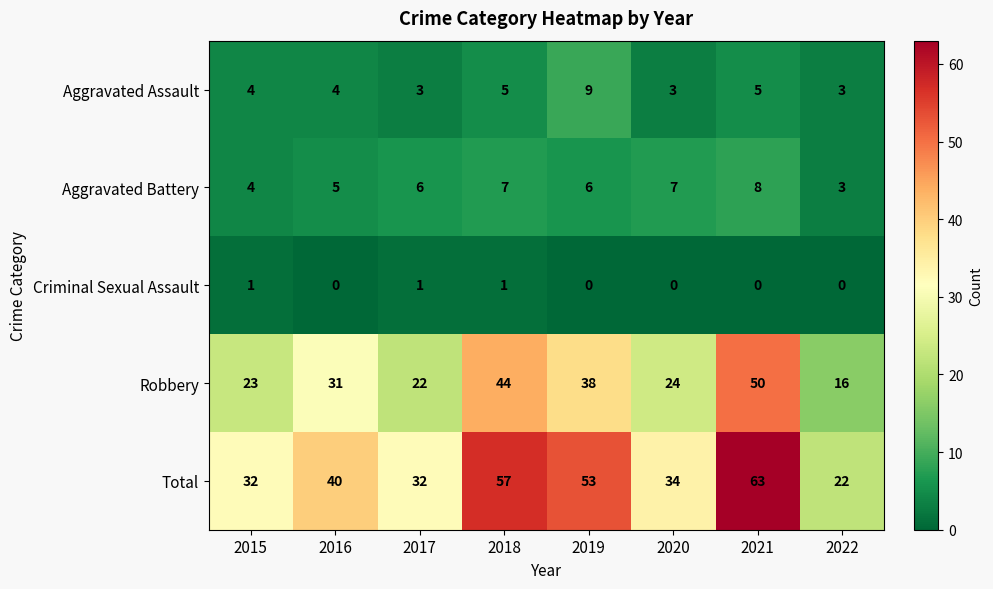

Is it true that Robbery equals 31 at 2016?

True